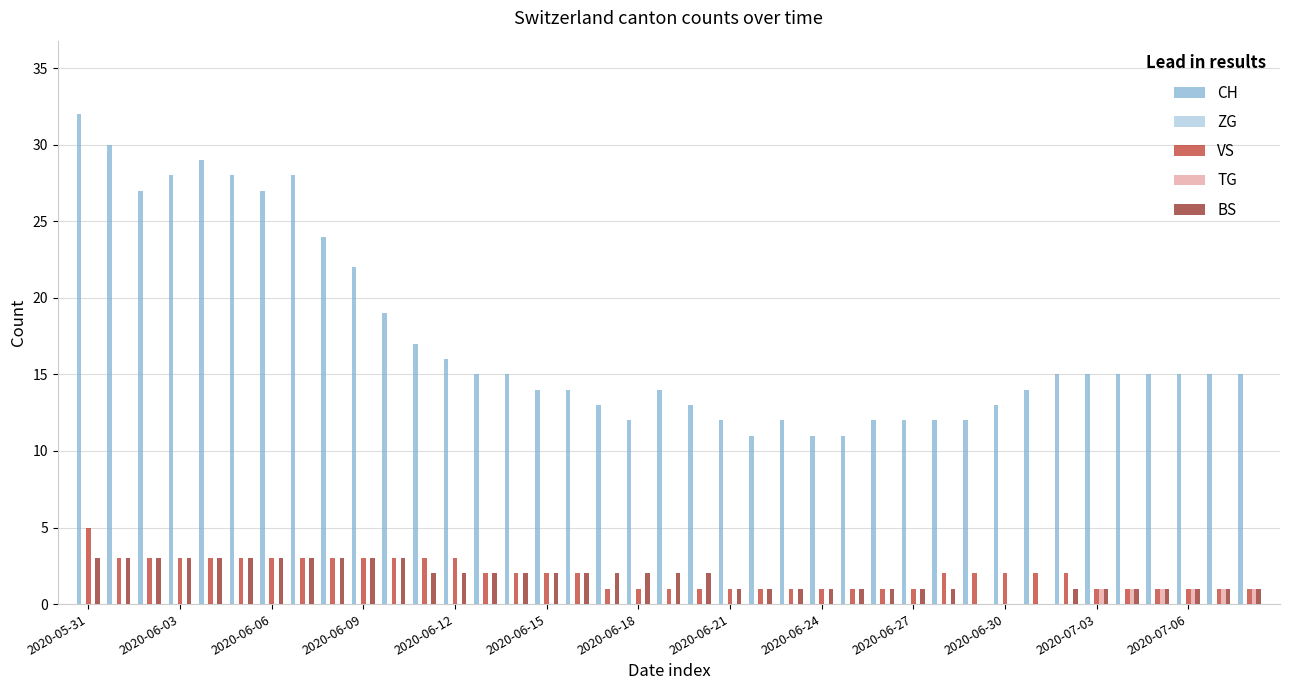

What is the sum of all TG values?

6